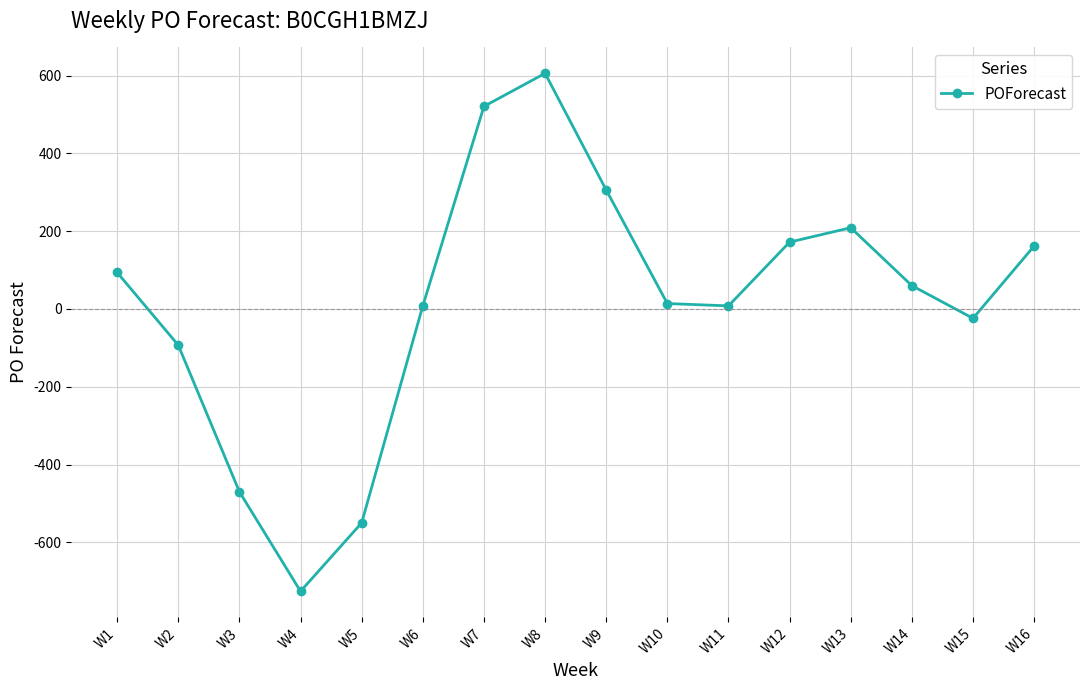

Is it true that the value at W12 is 172?

True